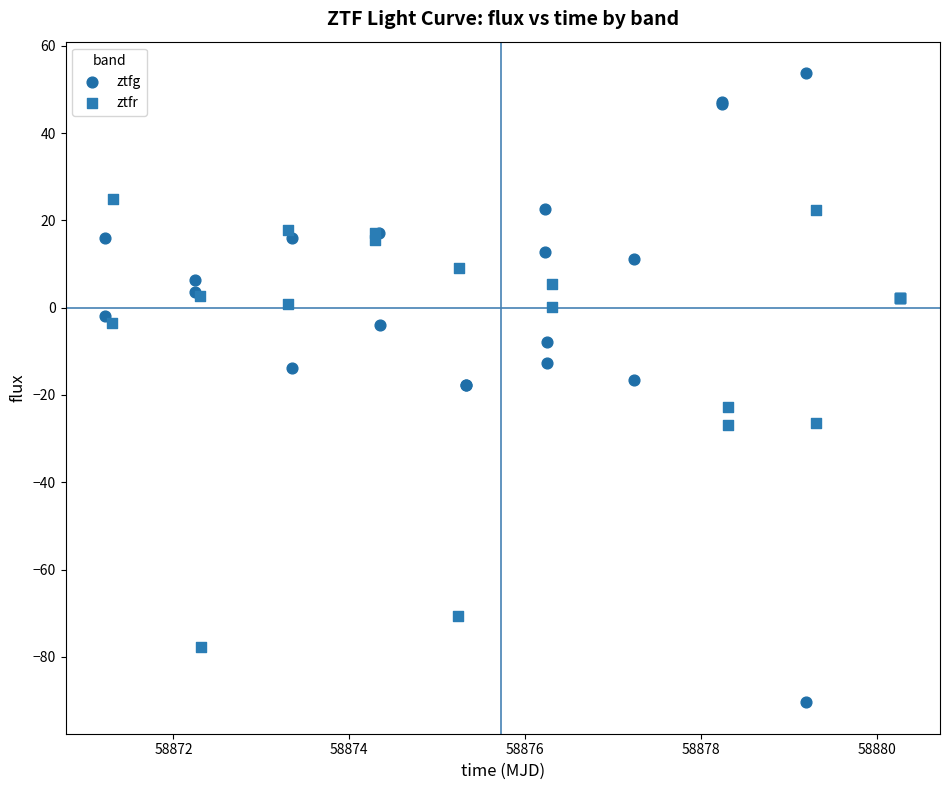

What are all the series names shown in the legend?

ztfg, ztfr